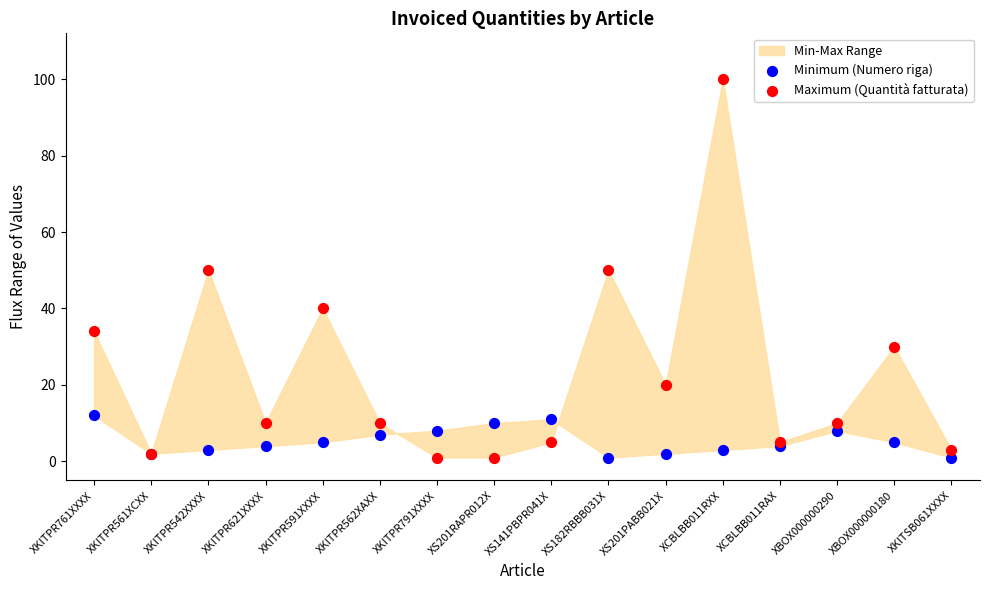

Which series reaches the maximum Y coordinate?

Maximum (Quantità fatturata)